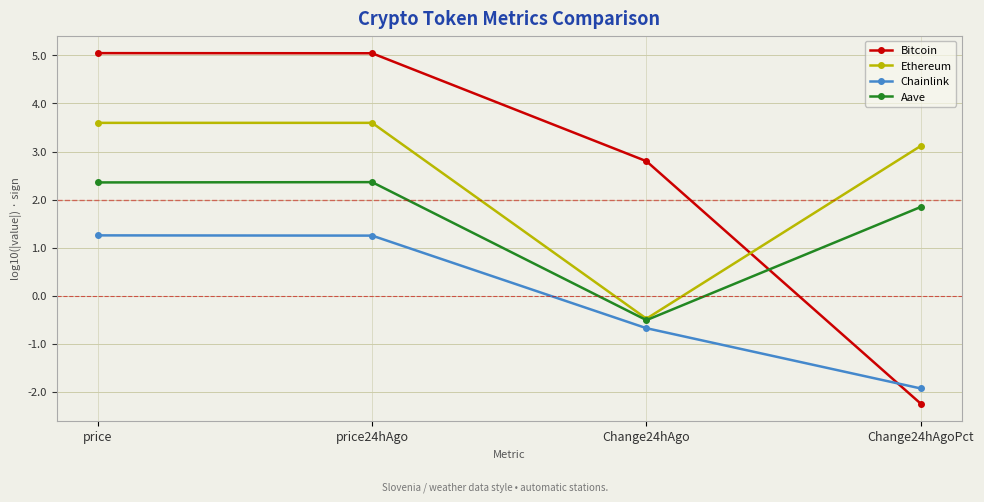

What value does the Aave series have at price?

2.4